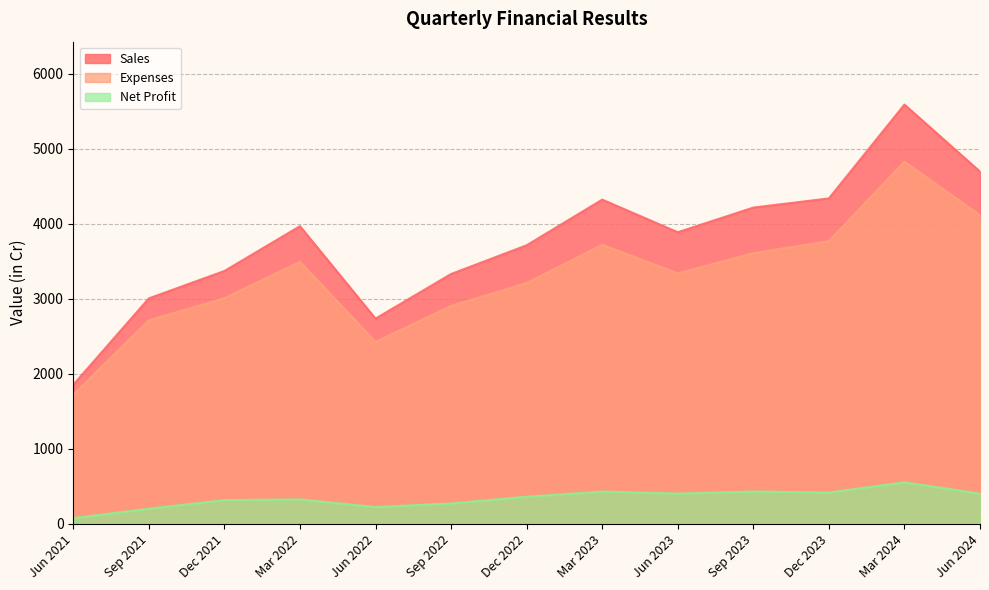

What are all the series names shown in the legend?

Sales, Expenses, Net Profit